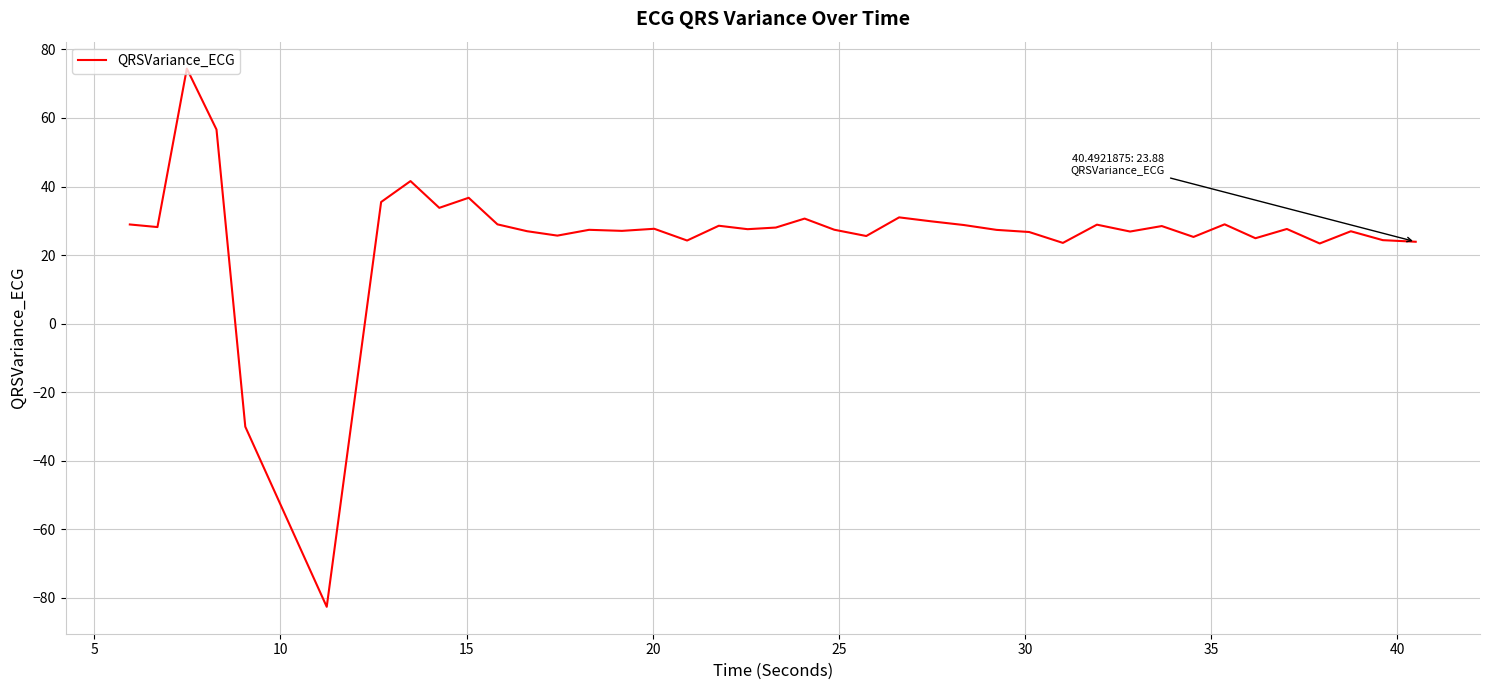

How many negative values are there?

2